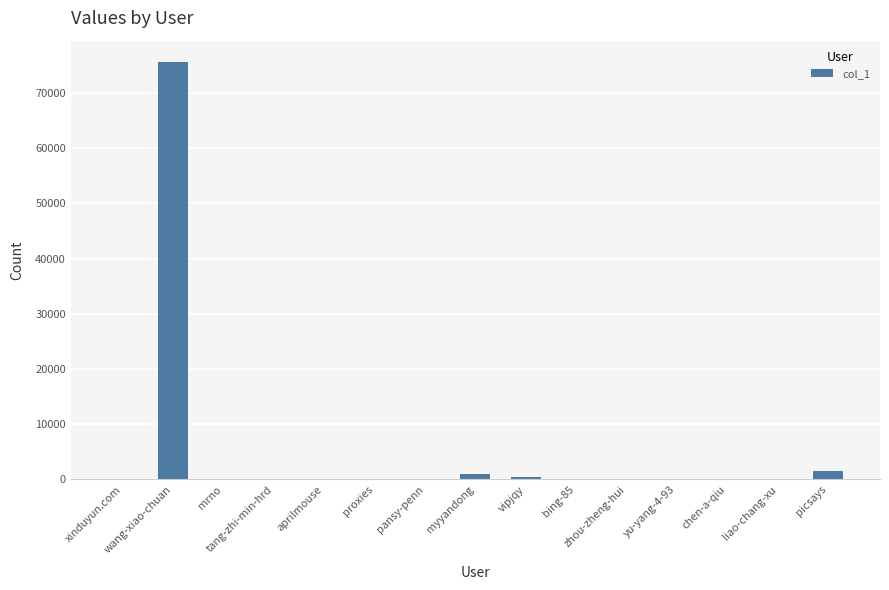

The value at zhou-zheng-hui is 7. True or false?

True